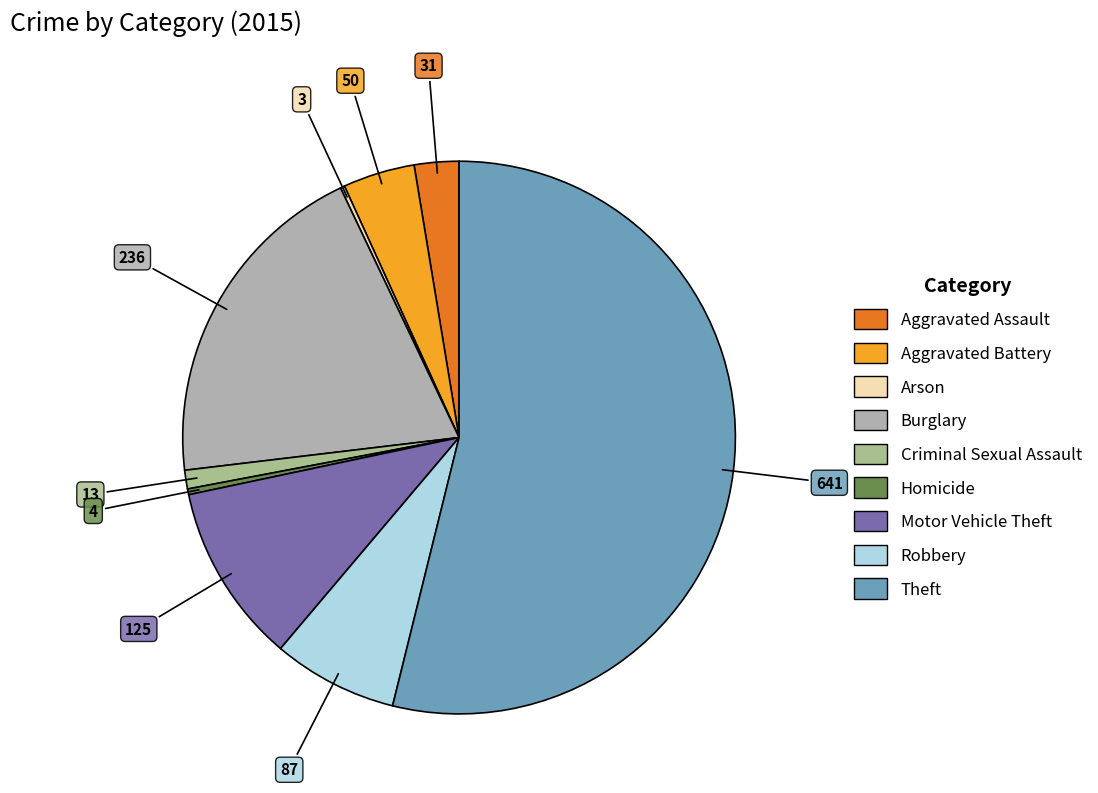

The Criminal Sexual Assault slice represents 13% of the pie. True or false?

False